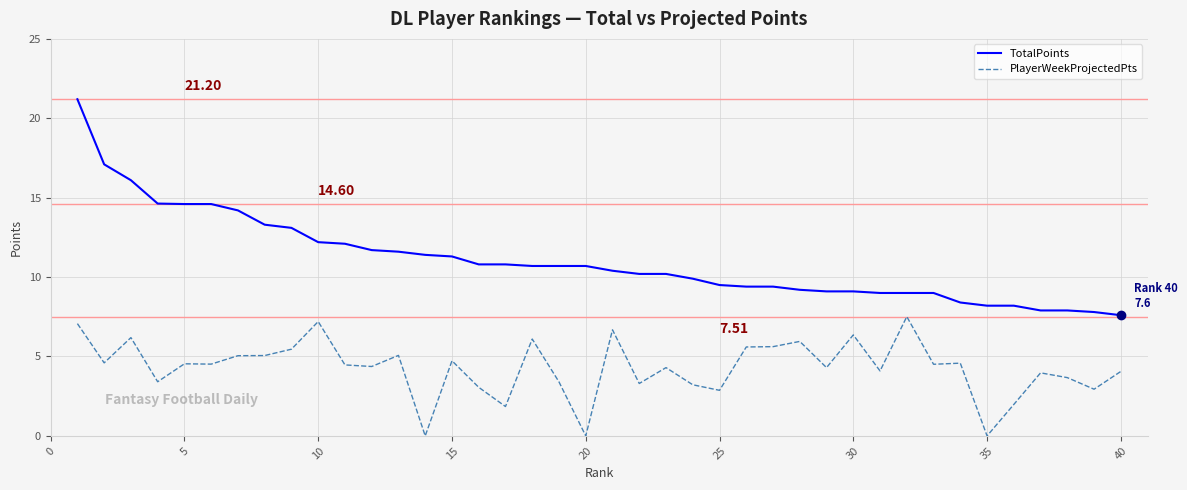

True or false: TotalPoints and PlayerWeekProjectedPts intersect in this chart.

False